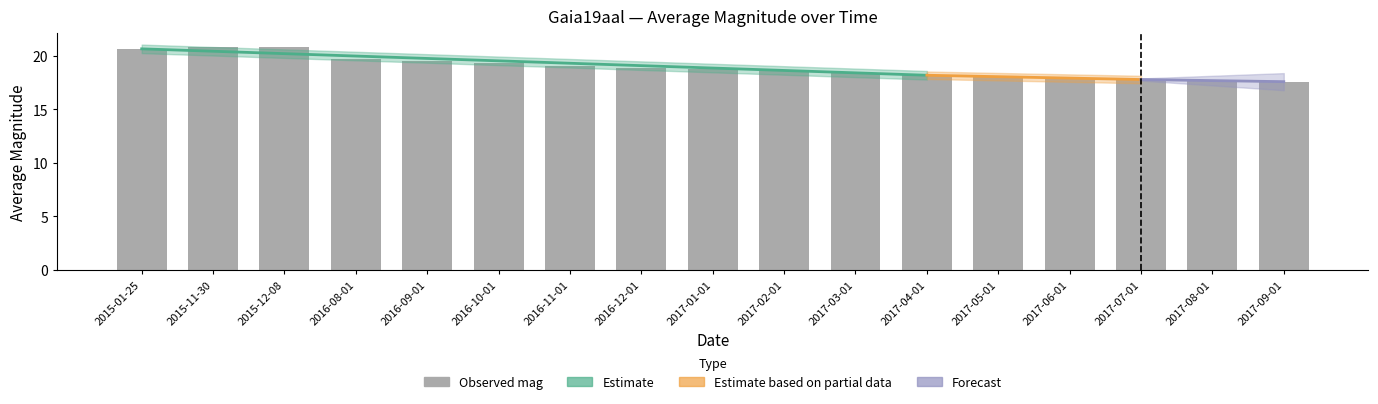

What is the ratio of the value at 2017-07-01 to the value at 2017-09-01?

1.0